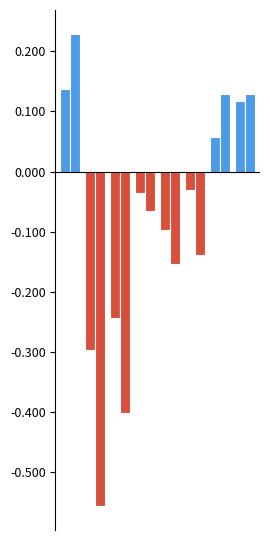

How many bars are there in each group?

2